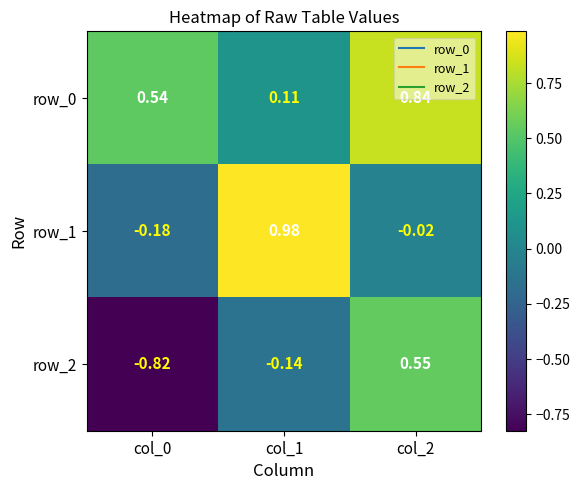

At which category is the sum across all series the highest?

col_2